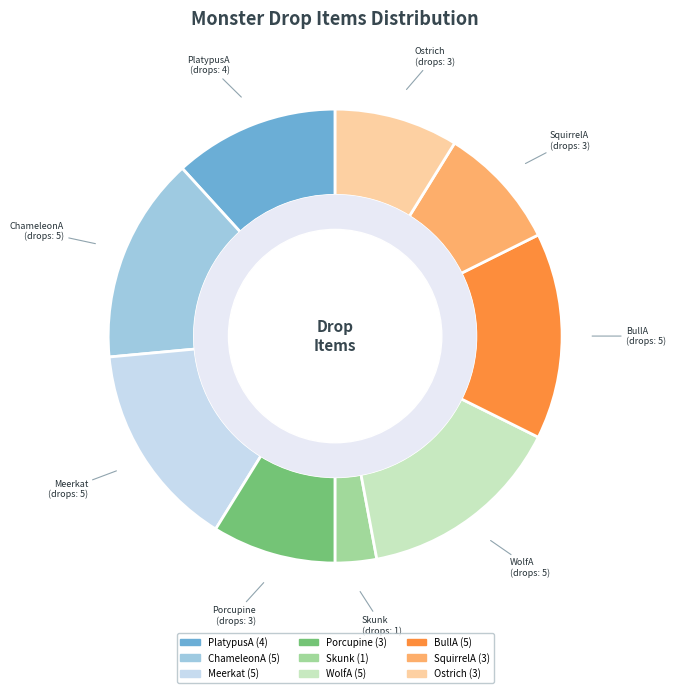

To the nearest percent, what portion does Ostrich represent?

9%